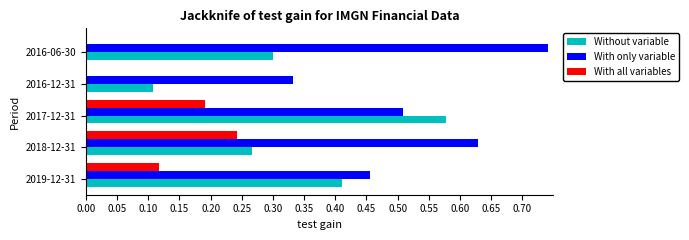

Which label corresponds to the largest value in the chart?

2016-06-30